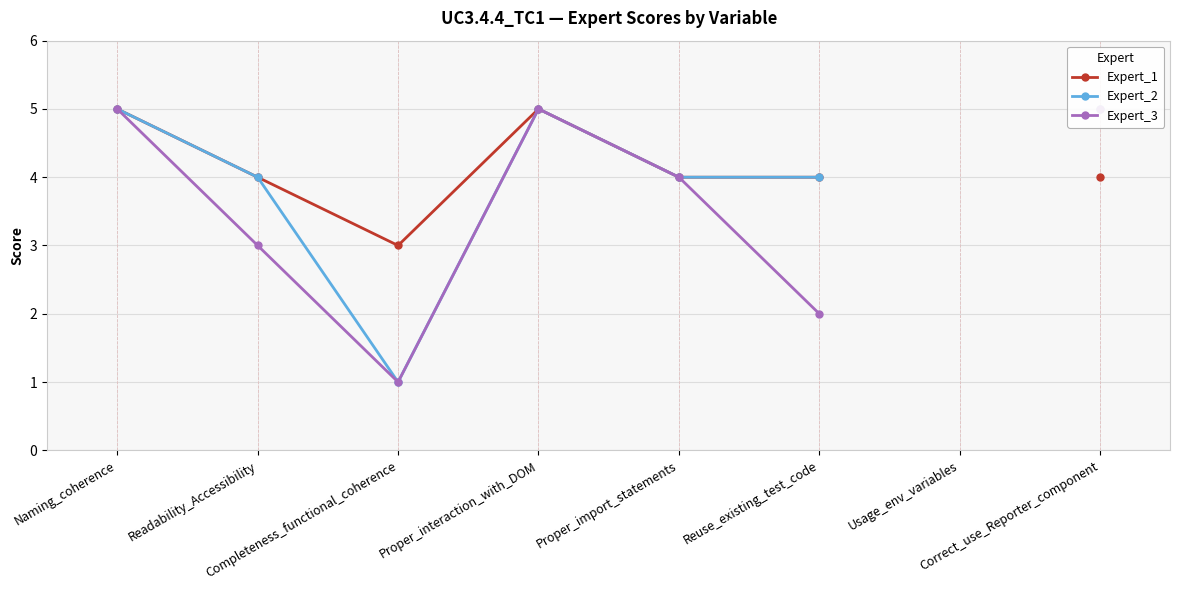

True or false: Expert_3 and Expert_1 cross at least once.

False